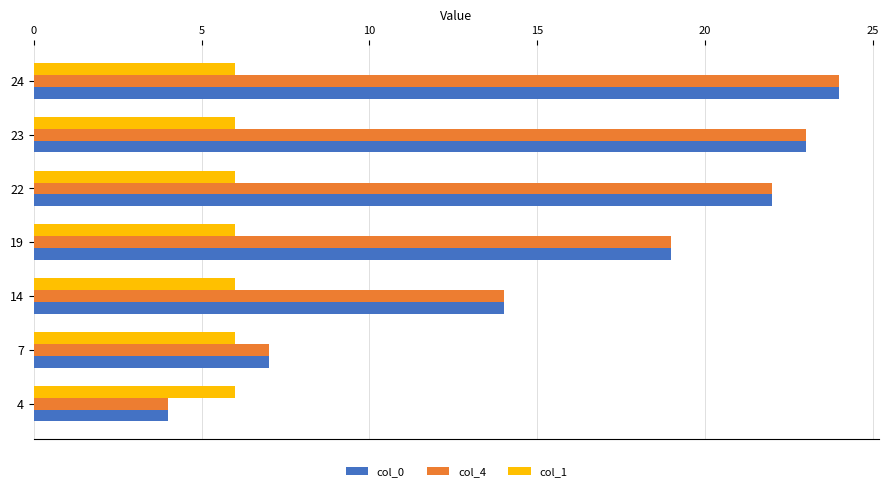

At which category is the sum across all series the highest?

24